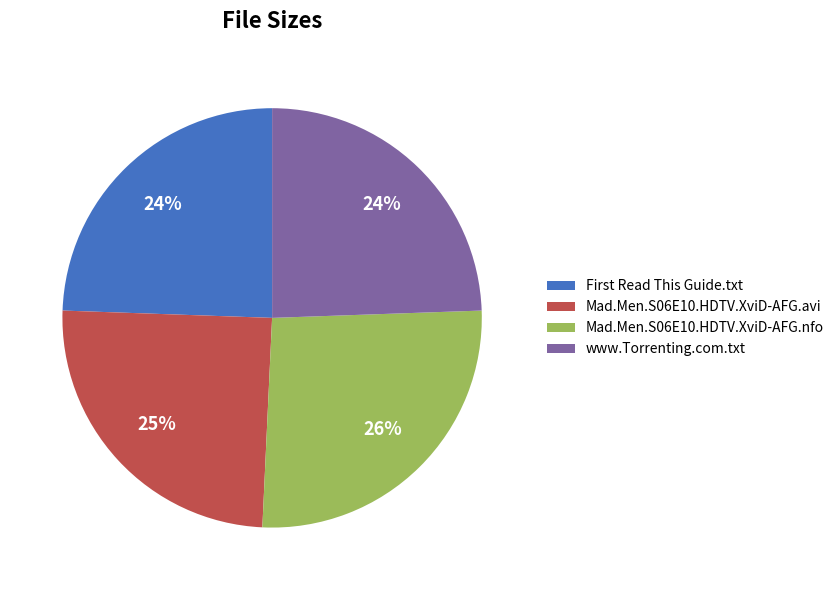

Is it true that www.Torrenting.com.txt is 36% of the pie?

False